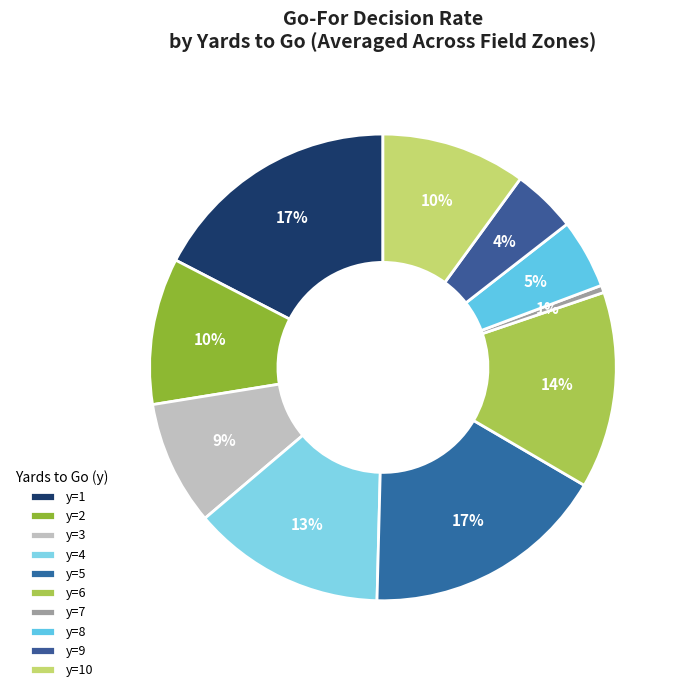

To the nearest percent, what is the average slice percentage?

10%